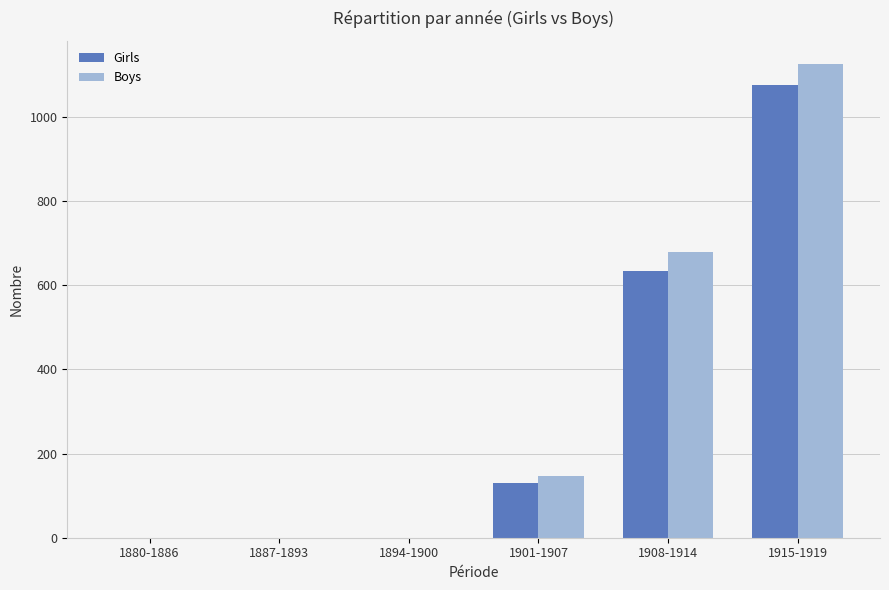

What is the maximum value for Boys?

1125